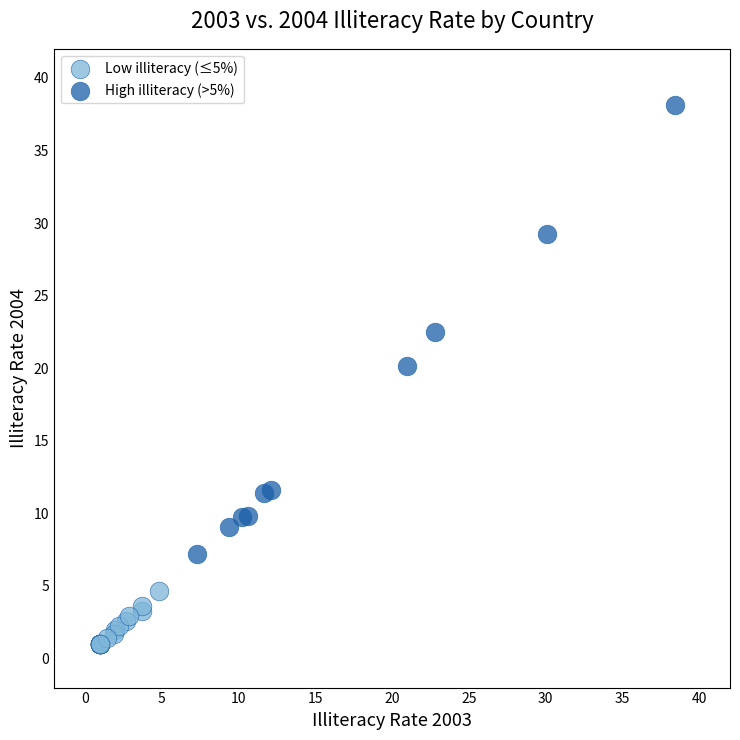

Which series contains the lowest Y value?

Low illiteracy (≤5%)